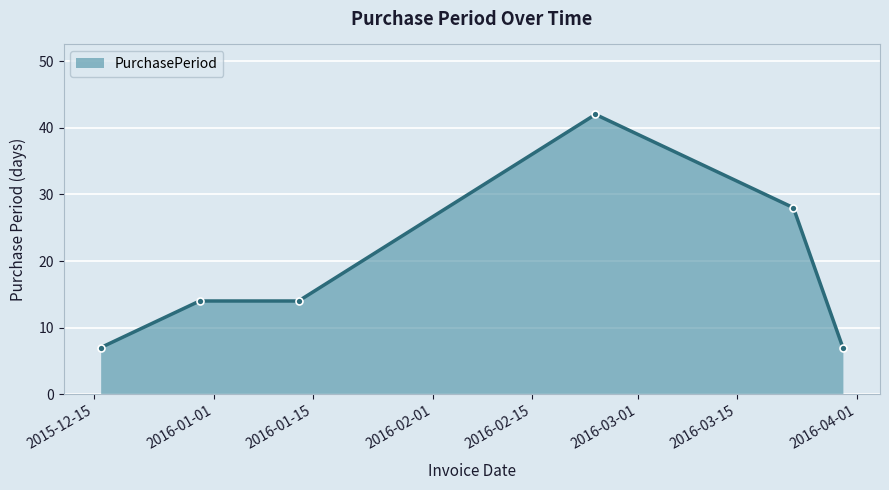

Reading left to right, extract all data points from this chart.

7	14	14	42	28	7